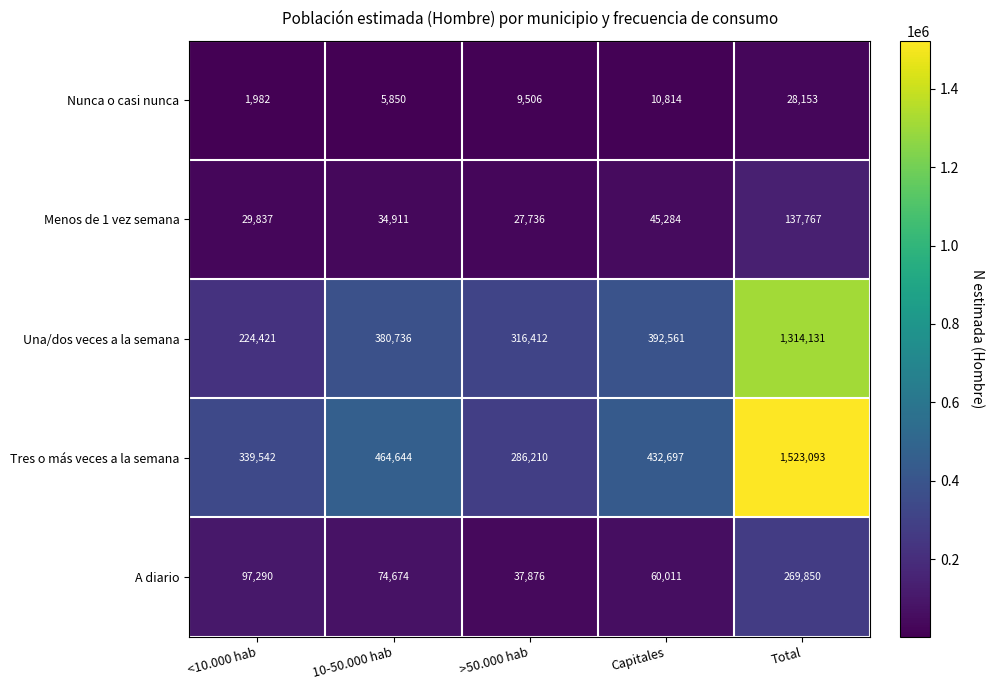

How many distinct data groups are displayed?

5